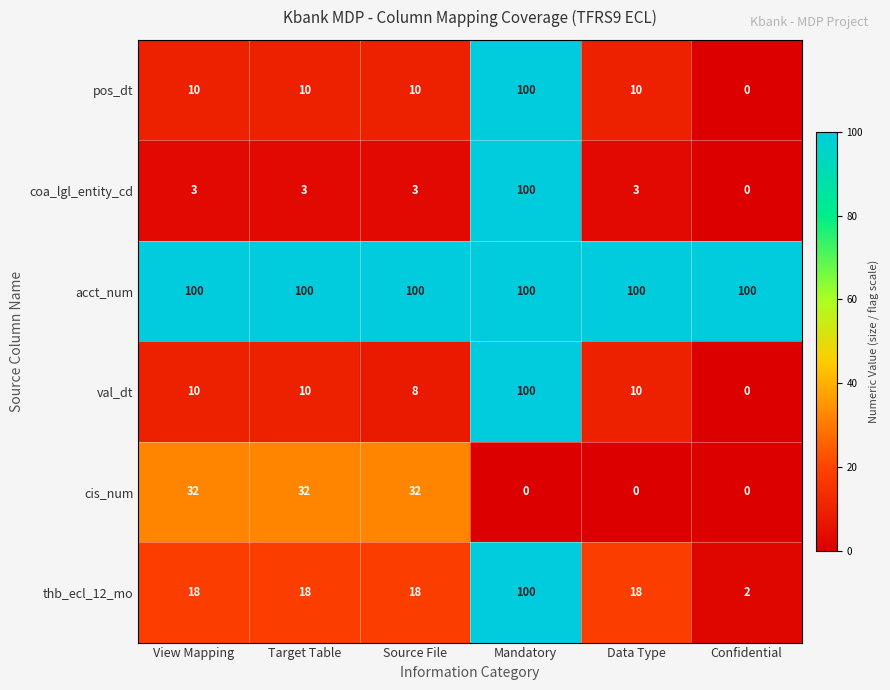

True or false: cis_num has a value of -20 at Confidential.

False